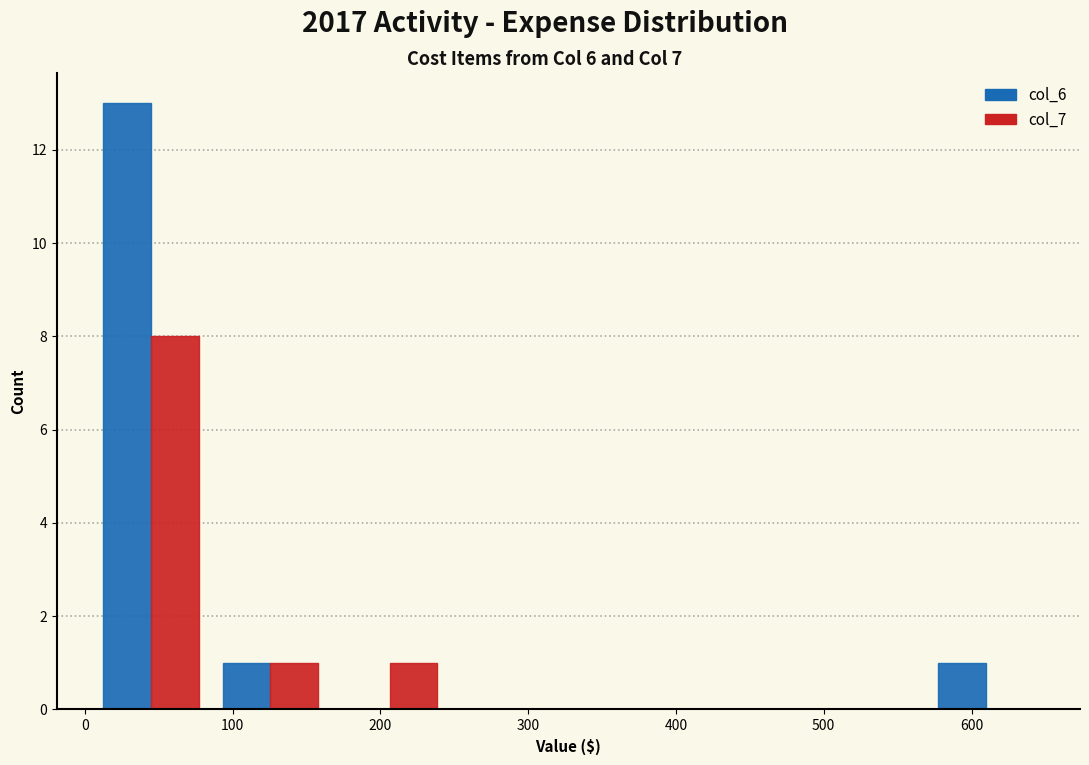

In the col_7 series, which range on the x-axis has the tallest bar?

0 to 90